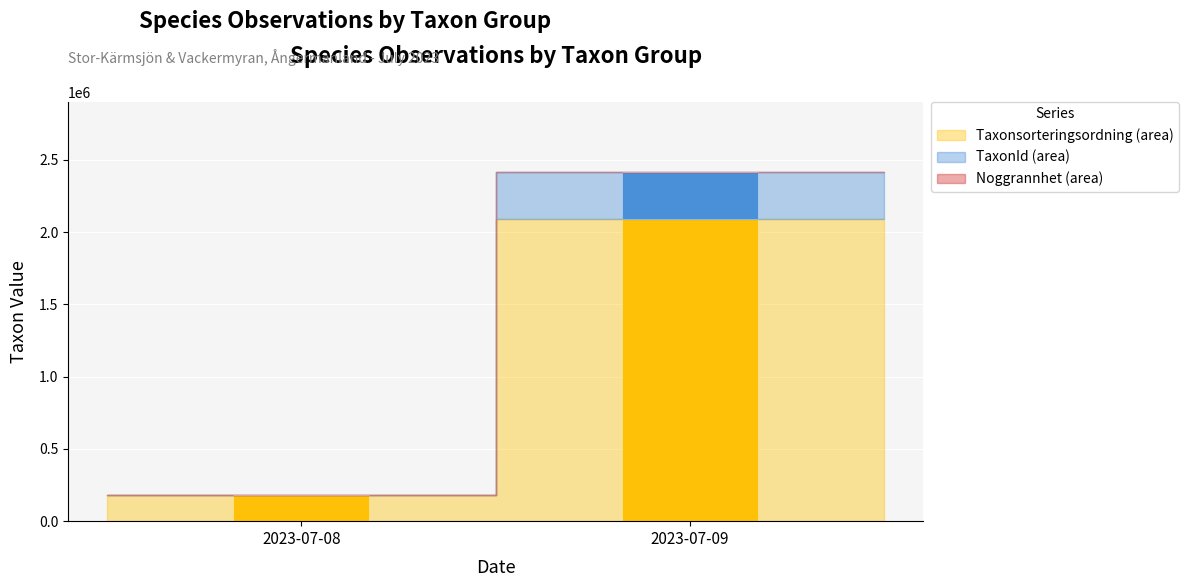

Count the number of categories in the chart.

2